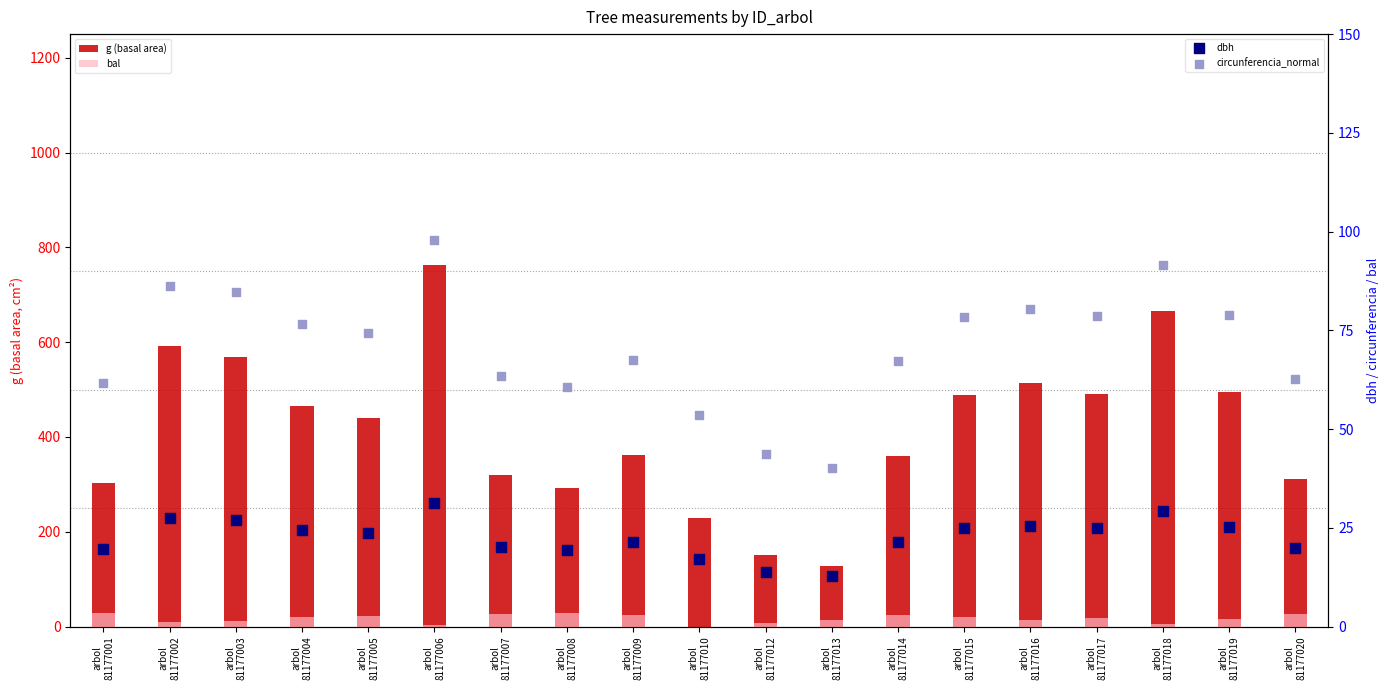

Which series has the largest total across all categories?

g (basal area)